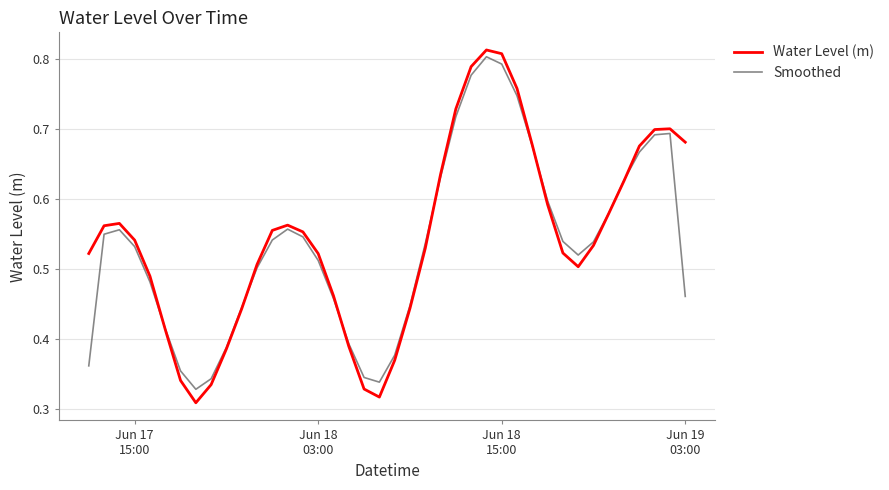

How many intersections are there between Smoothed and Water Level (m)?

6